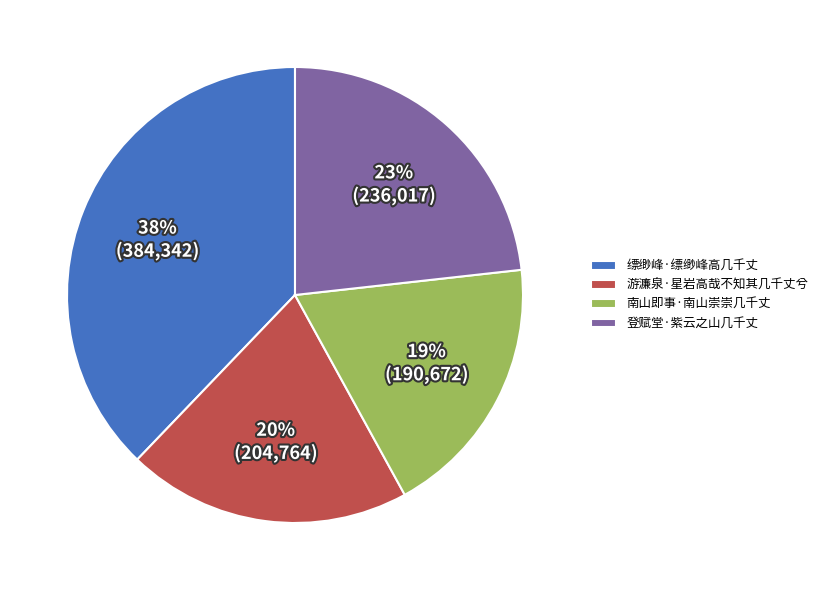

What is the largest slice in the pie chart?

缥缈峰·缥缈峰高几千丈